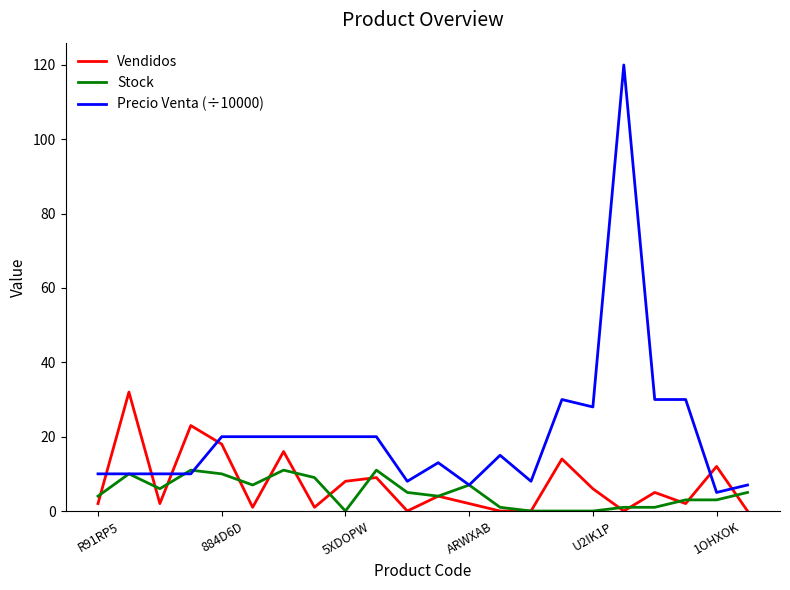

Which series has the widest spread of values?

Precio Venta (÷10000)